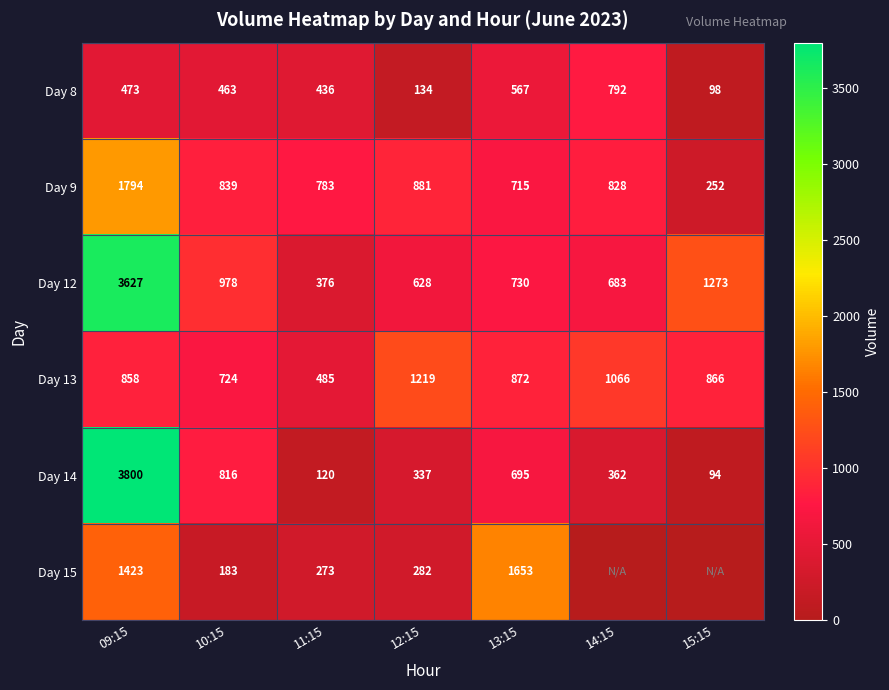

What is the highest value of the Day 9 series?

1794